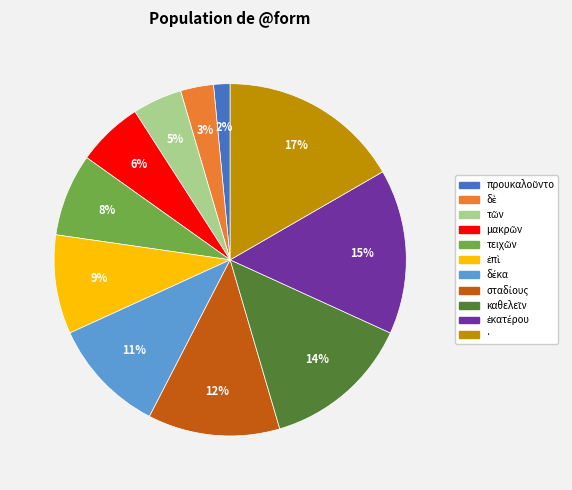

Is there any slice that represents more than half of the pie?

No